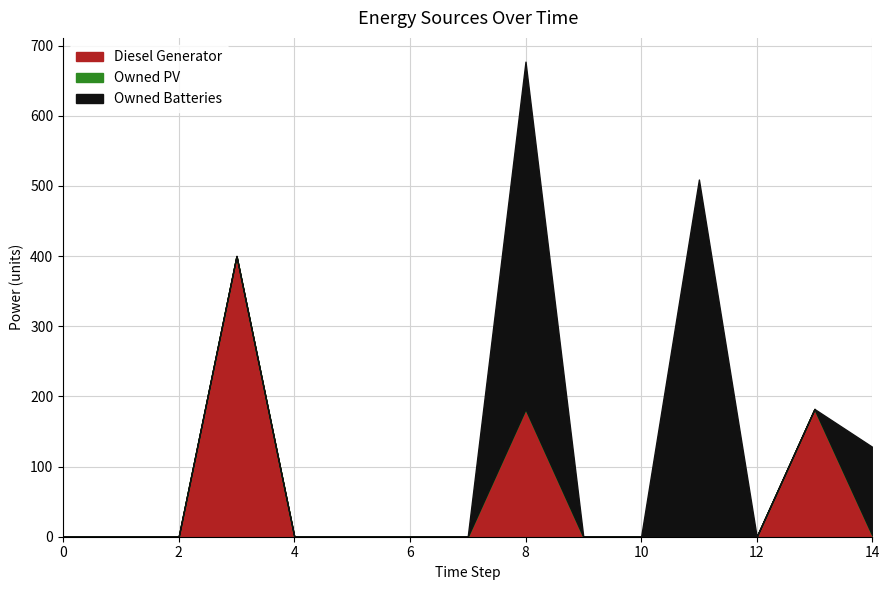

What is the spread (max minus min) of values at 13?

182